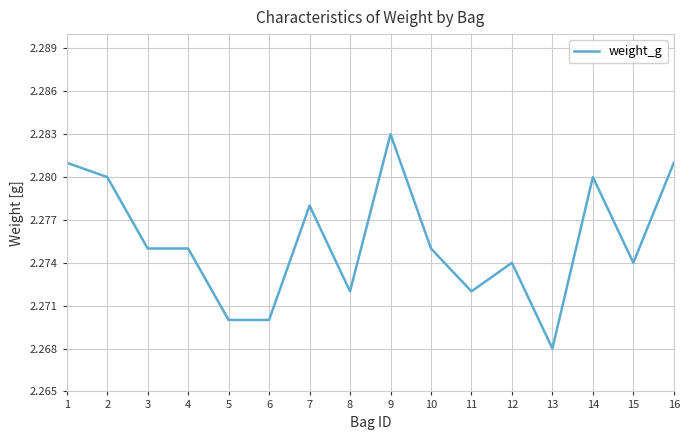

What is the sum of all values?

36.4